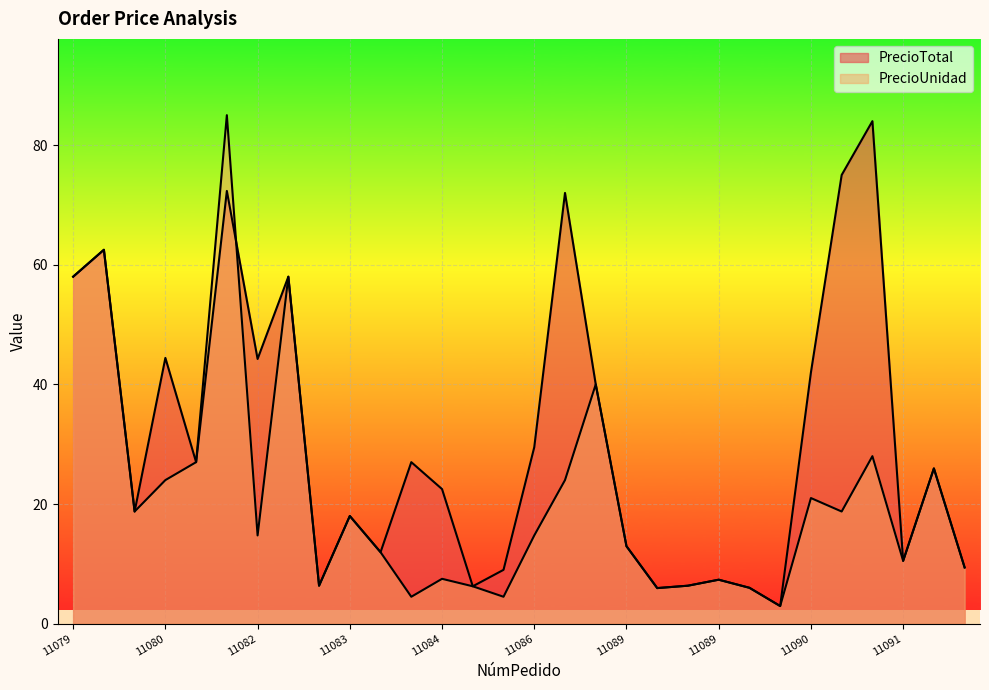

Where do PrecioUnidad and PrecioTotal first cross each other?

11081 and 11082